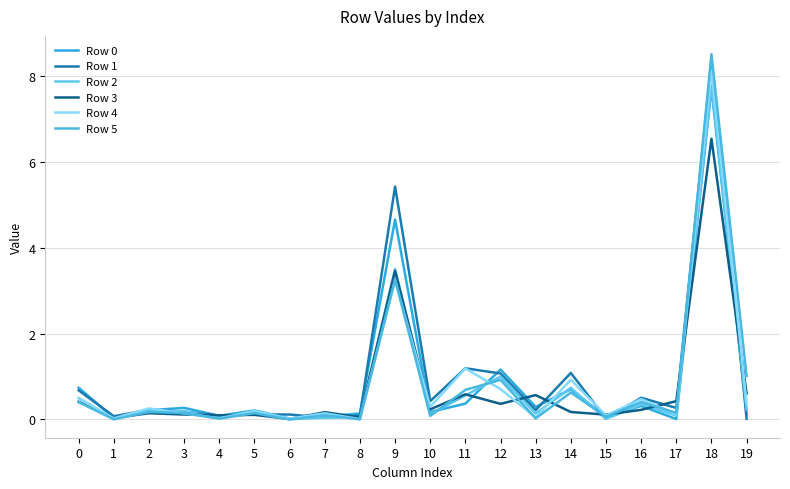

True or false: Row 0 has more than 1 interior local peaks.

True